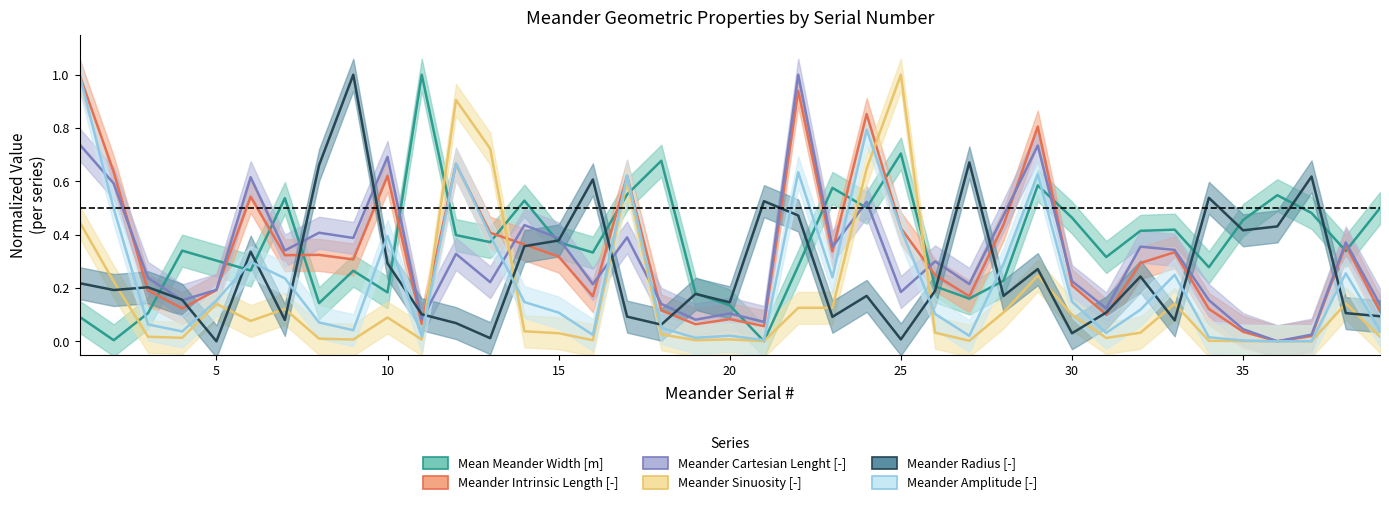

Between 30 and 33, which series saw the biggest shift?

Meander Intrinsic Length [-]